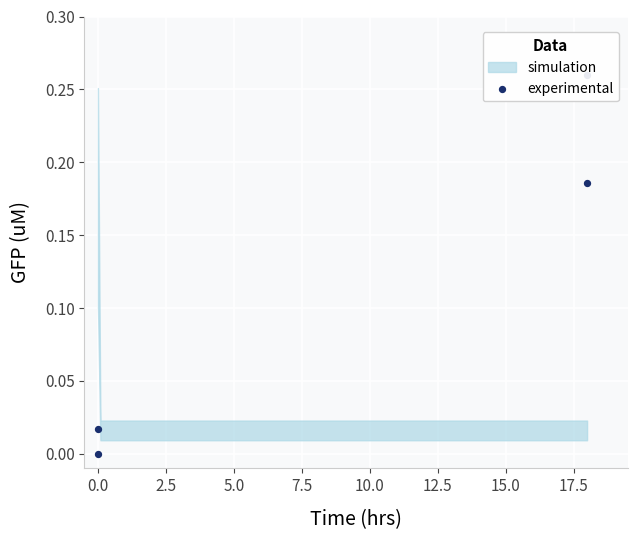

What is the change in value from 0.0 to 2.5?

-0.3